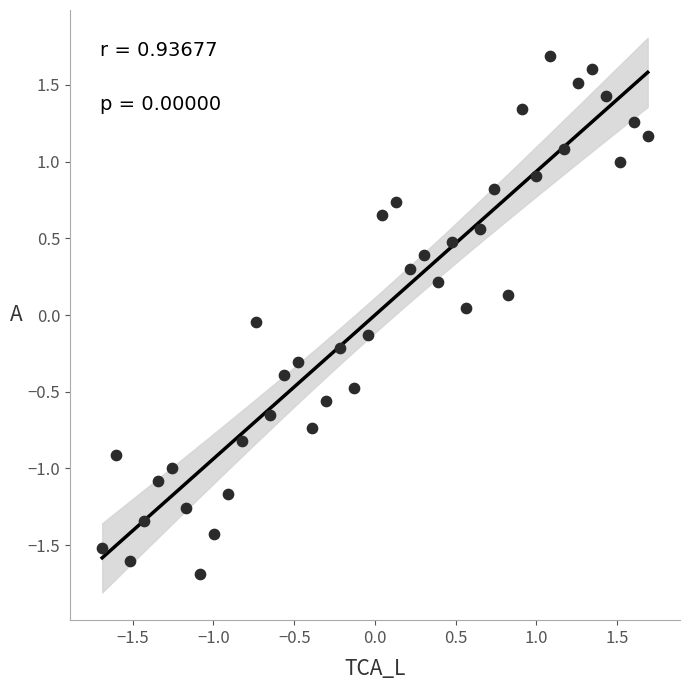

What is the range of X values (max minus min)?

3.4